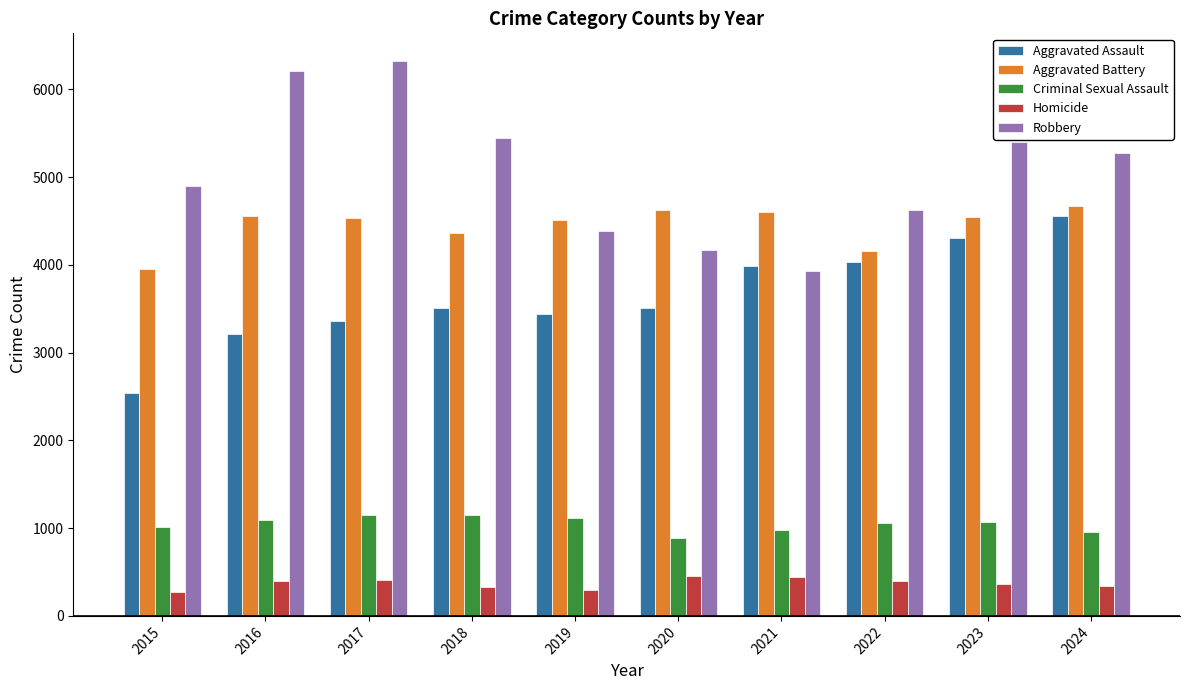

How many categories are shown in the chart?

10